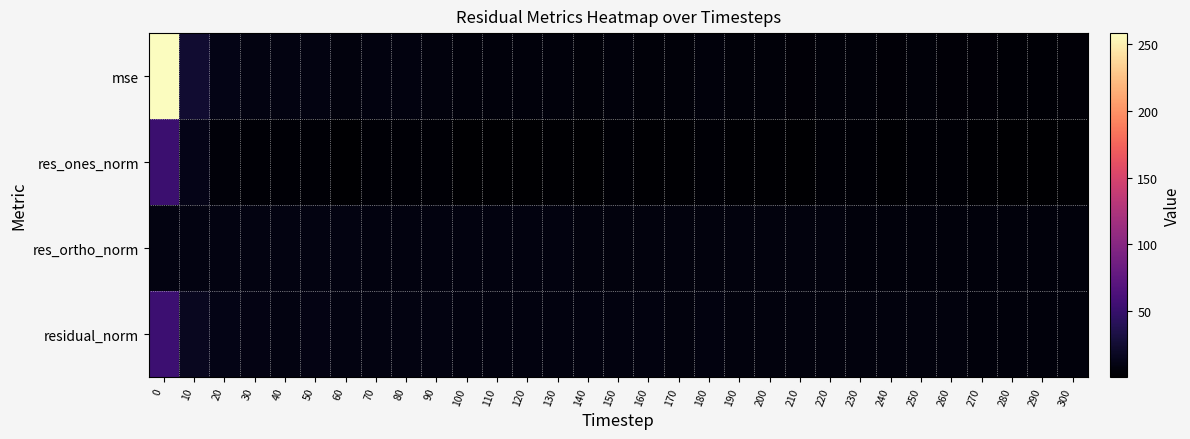

Reading left to right, extract all data points from this chart.

mse: 0=258.2	10=24.2	20=11.8	30=9.5	40=9.0	50=9.1	60=7.9	70=8.1	80=8.4	90=7.7	100=6.8	110=6.5	120=6.4	130=6.3	140=5.9	150=6.3	160=5.9	170=5.7	180=6.0	190=5.4	200=5.2	210=4.9	220=5.4	230=5.3	240=4.9	250=5.1	260=4.9	270=4.3	280=3.9	290=3.8	300=4.0
res_ones_norm: 0=52.4	10=12.9	20=5.7	30=3.3	40=3.0	50=3.6	60=1.9	70=3.0	80=3.9	90=3.0	100=1.5	110=1.1	120=1.9	130=2.0	140=1.5	150=3.1	160=2.4	170=2.5	180=3.3	190=2.3	200=2.1	210=1.7	220=3.2	230=3.2	240=2.7	250=3.3	260=3.1	270=2.2	280=0.9	290=1.4	300=2.1
res_ortho_norm: 0=9.7	10=9.9	20=9.9	30=9.7	40=9.5	50=9.3	60=9.2	70=9.0	80=8.8	90=8.7	100=8.5	110=8.4	120=8.2	130=8.1	140=7.9	150=7.8	160=7.7	170=7.5	180=7.5	190=7.4	200=7.2	210=7.1	220=7.0	230=6.9	240=6.8	250=6.8	260=6.7	270=6.6	280=6.5	290=6.3	300=6.3
residual_norm: 0=53.3	10=16.3	20=11.4	30=10.2	40=10.0	50=10.0	60=9.3	70=9.4	80=9.6	90=9.2	100=8.7	110=8.4	120=8.4	130=8.3	140=8.0	150=8.4	160=8.0	170=8.0	180=8.1	190=7.7	200=7.5	210=7.3	220=7.7	230=7.6	240=7.3	250=7.5	260=7.3	270=6.9	280=6.5	290=6.5	300=6.6